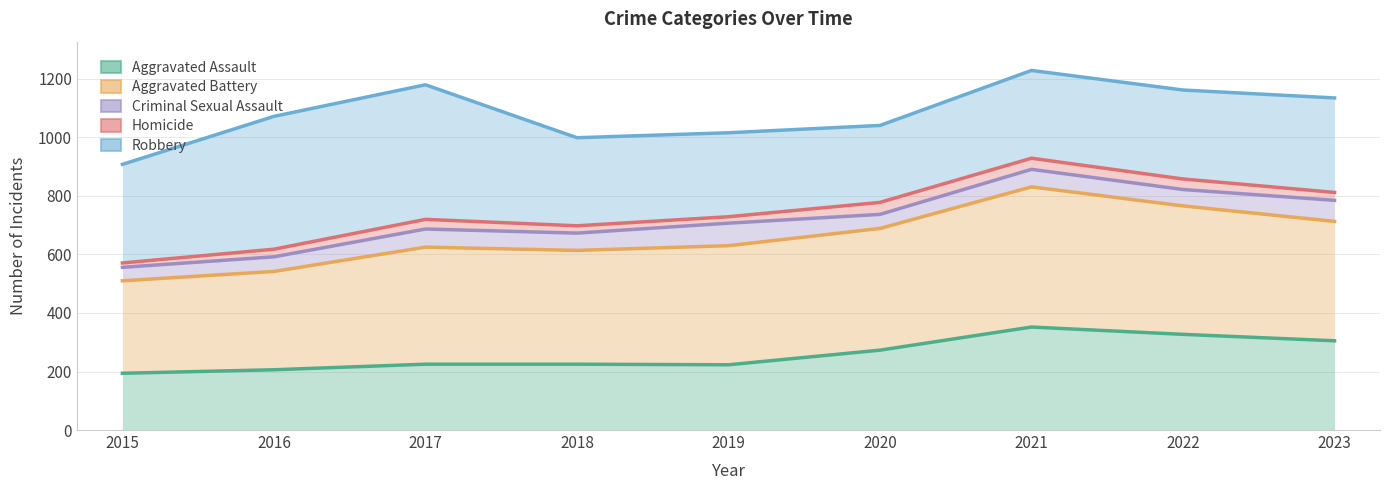

At which label does Aggravated Battery first exceed 630?

2020